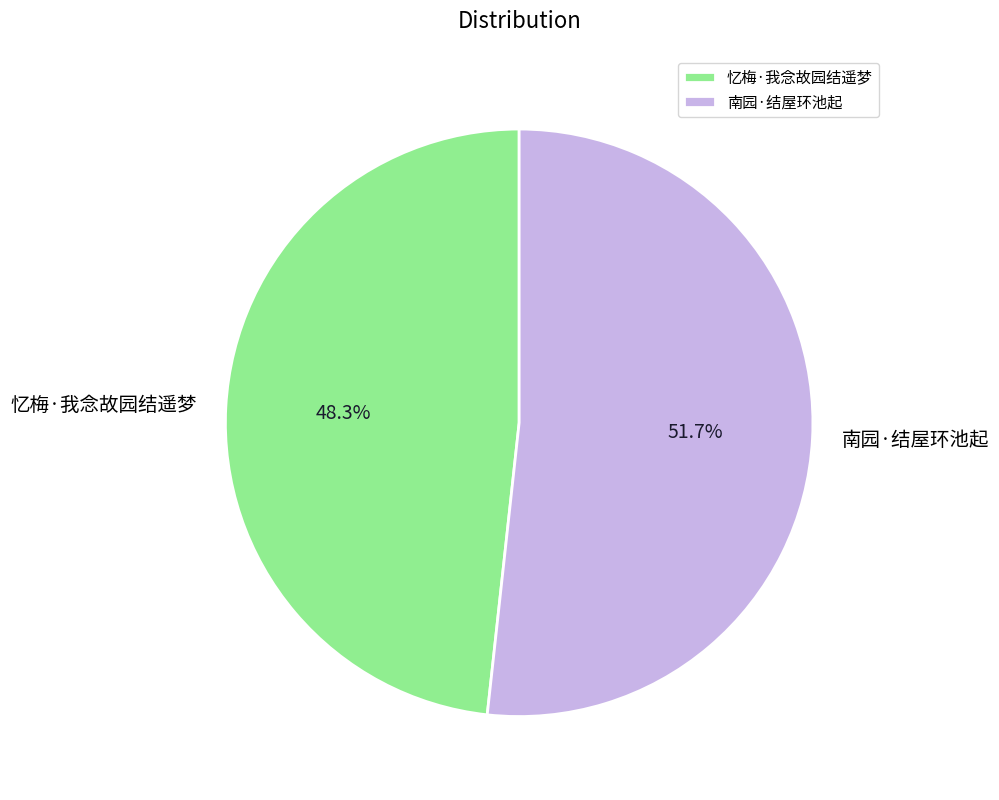

Which slice is the smallest?

忆梅·我念故园结遥梦